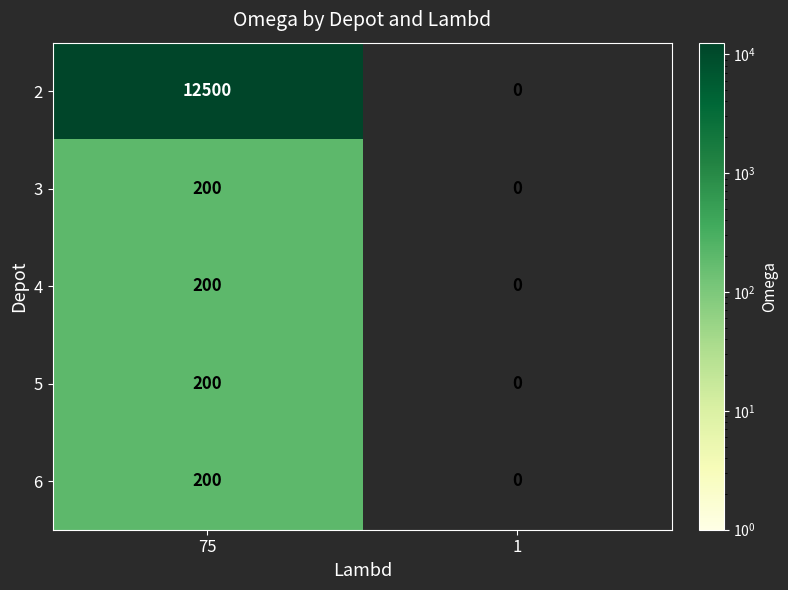

How many values in 6 are above zero?

1